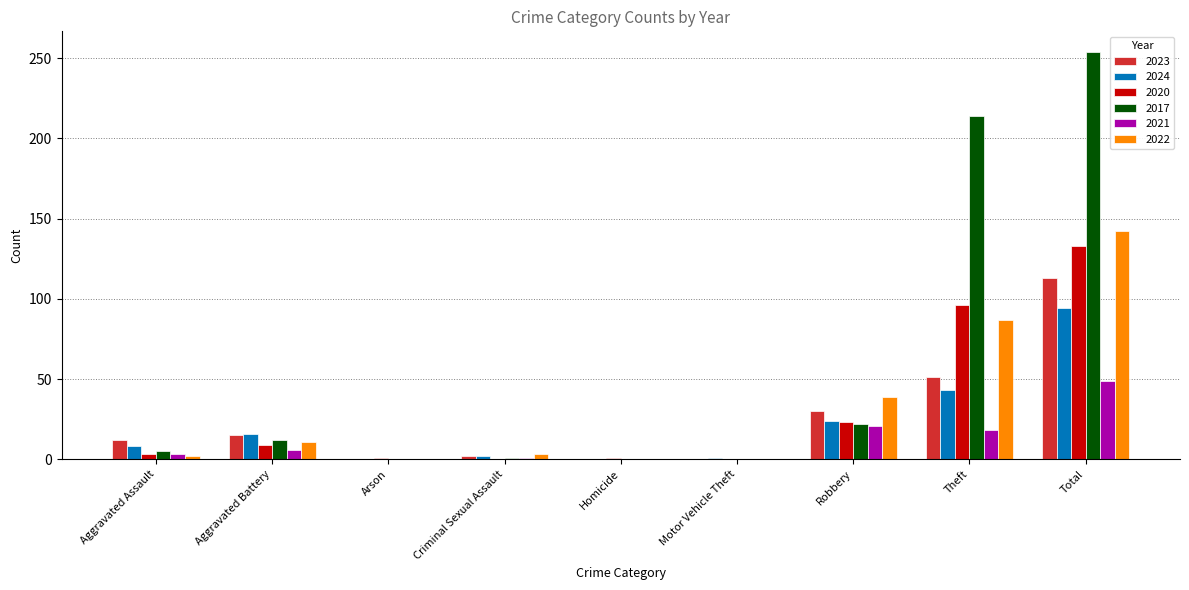

True or false: 2023 has a value of 30 at Robbery.

True